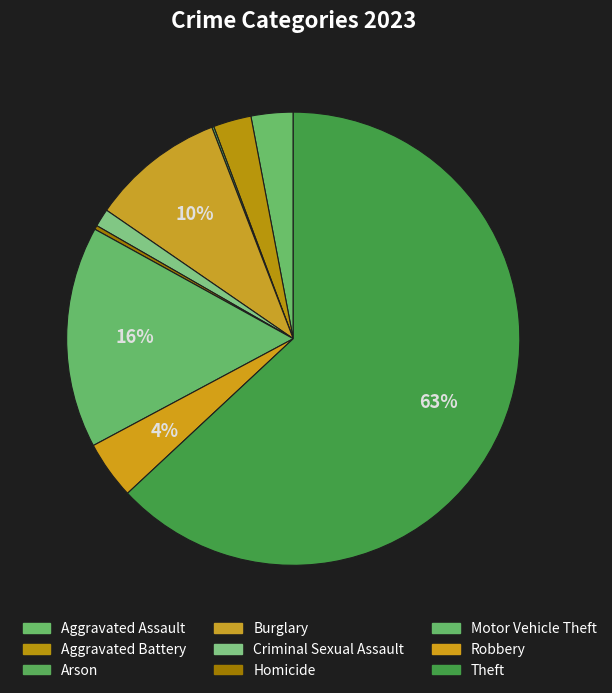

The Theft slice represents 76% of the pie. True or false?

False